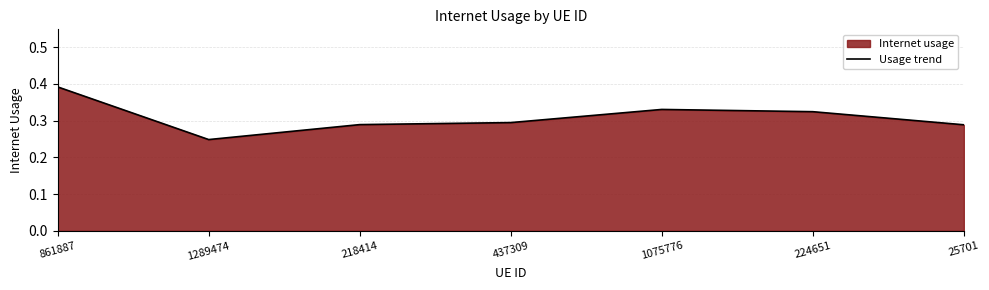

What is the greatest value displayed?

0.4